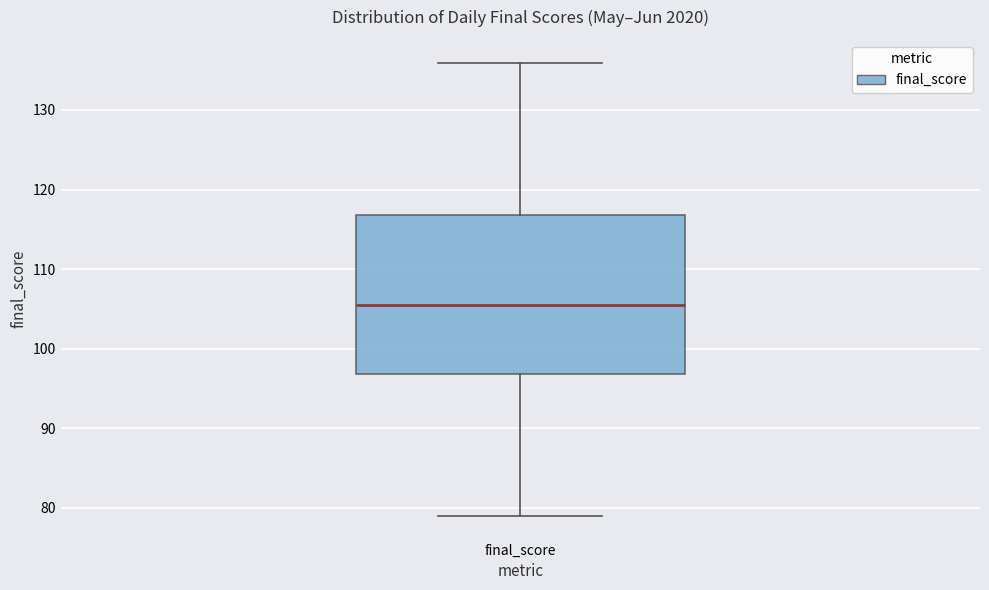

Transcribe this box plot: give where the median line is, the range the box spans, and where the two whiskers end, as read against the y-axis. The values are not printed on the chart, so give them approximately, as read against the axis.

median 105, box 97 to 117, whiskers 79 to 136